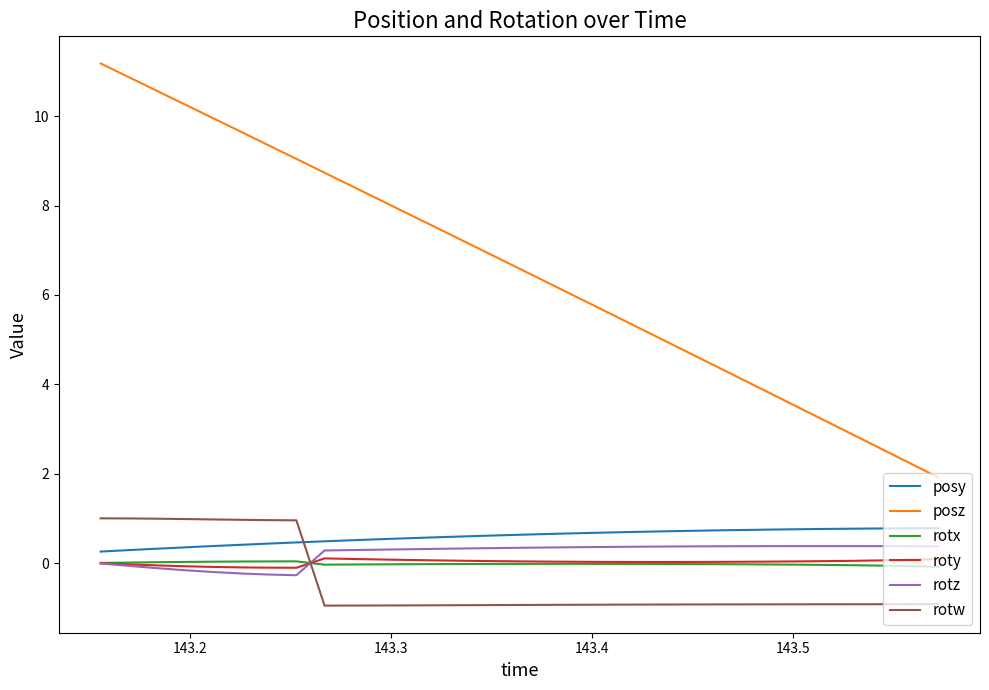

Which series has the largest total across all categories?

posz